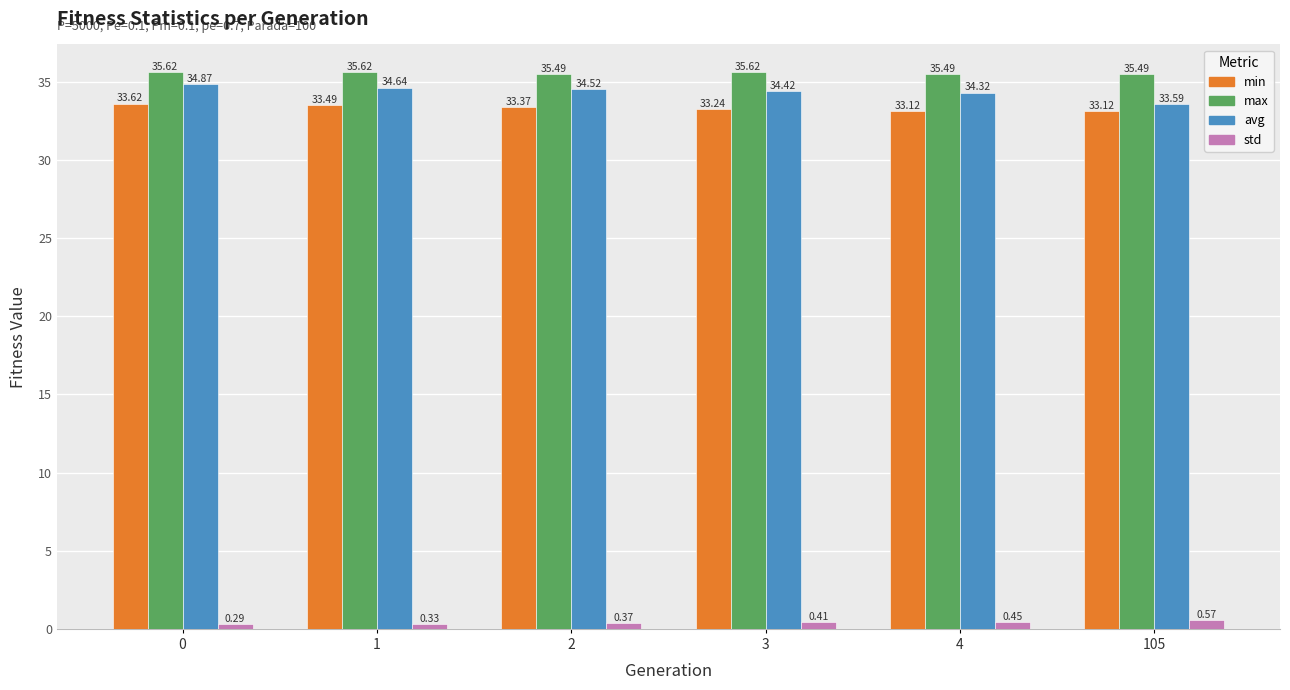

Is it true that avg equals 34.9 at 0?

True